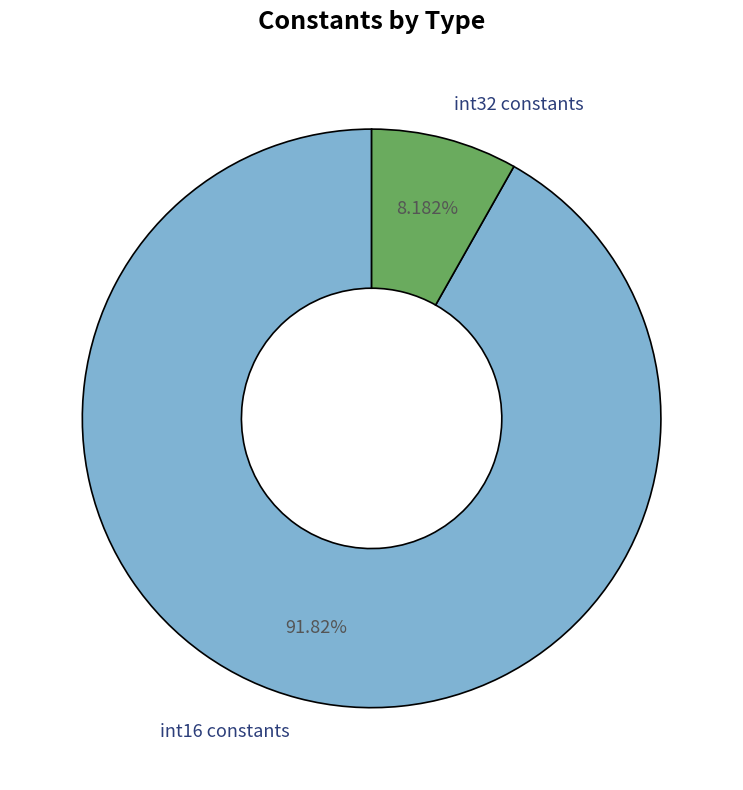

Between int16 constants and int32 constants, which is larger?

int16 constants